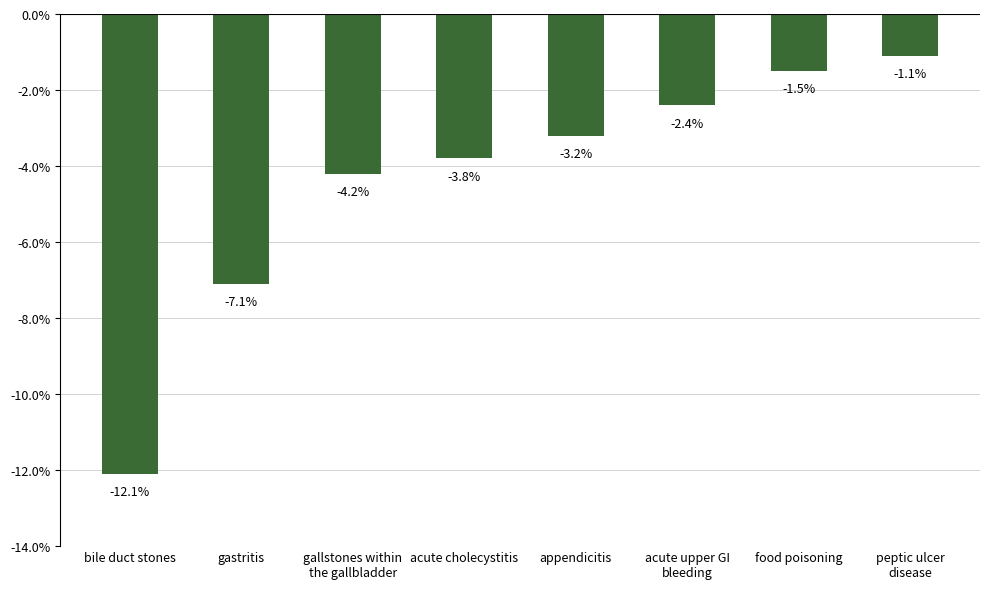

The chart shows a value of -1.5 at food poisoning. True or false?

True